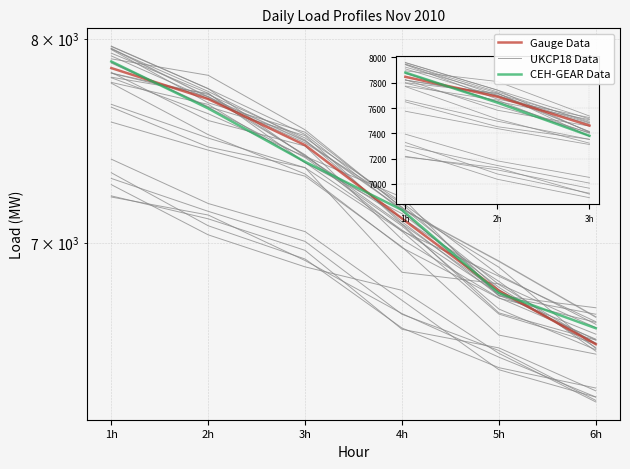

True or false: CEH-GEAR Data has a value of 6773.1 at 5h.

True